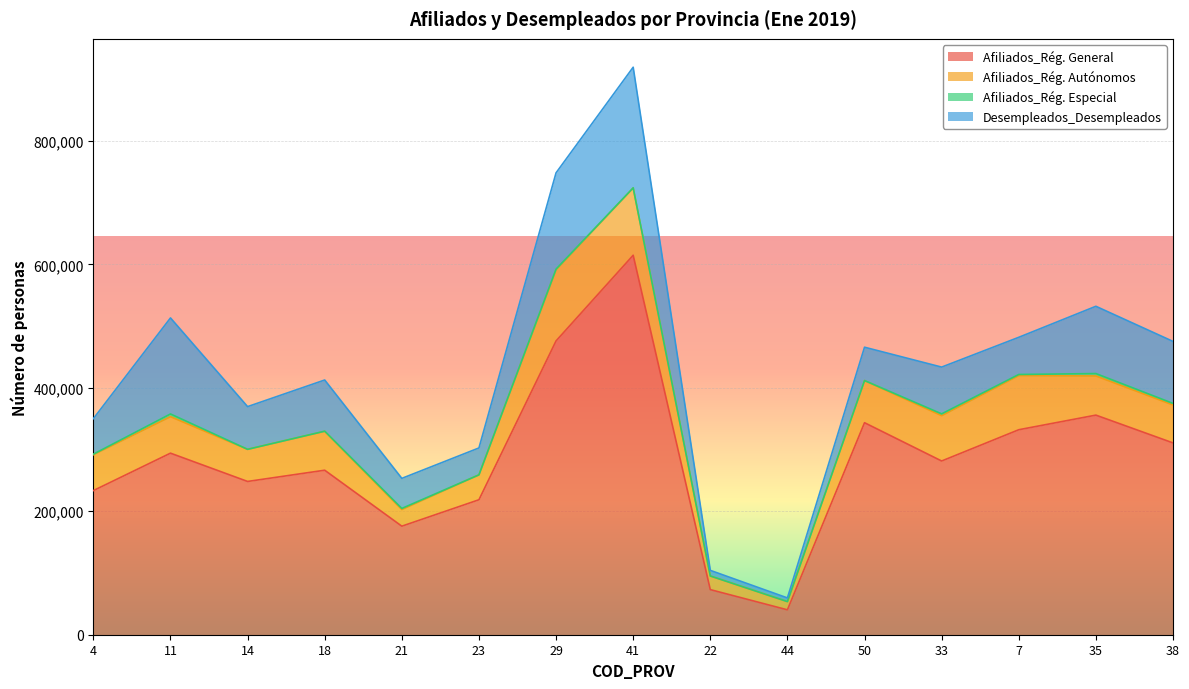

What is the total value across all series at 7?

481773